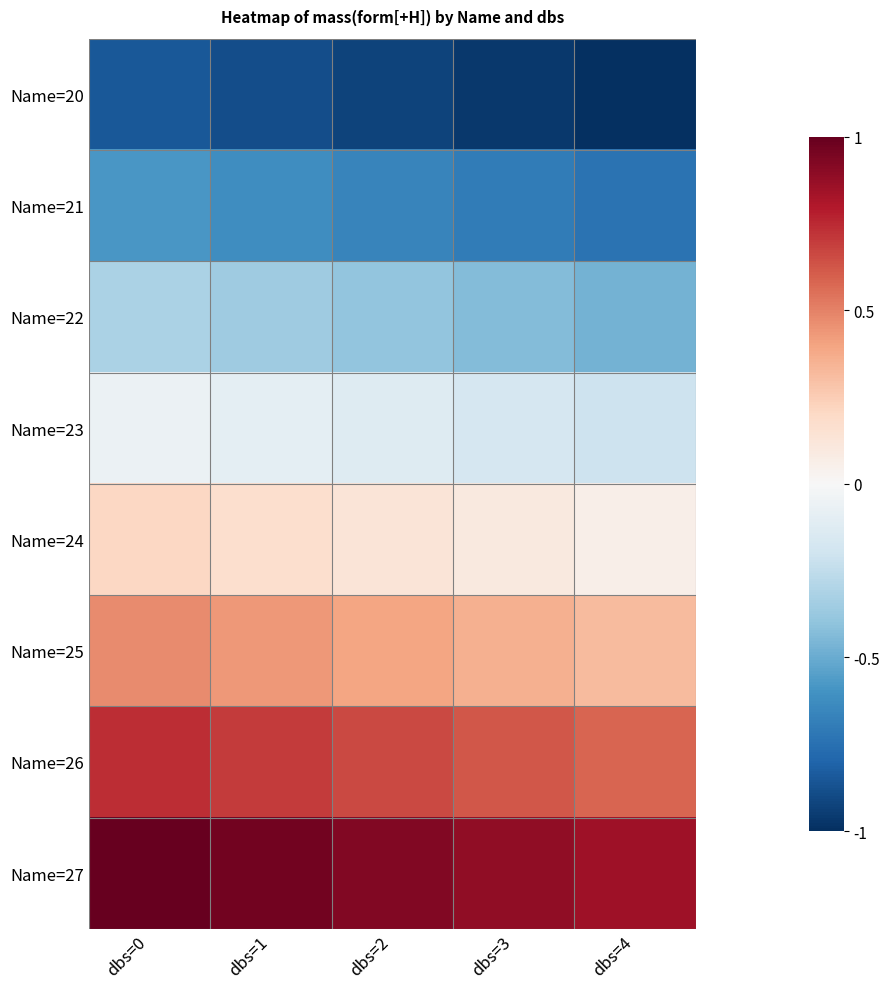

At how many categories does at least one series exceed 0?

5